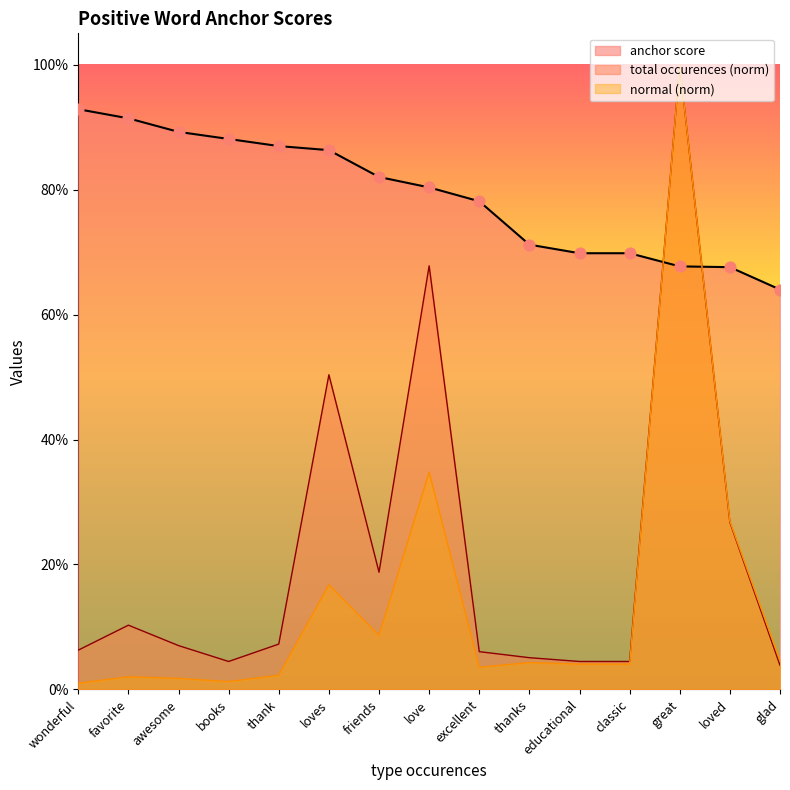

At which category is the sum across all series the highest?

great